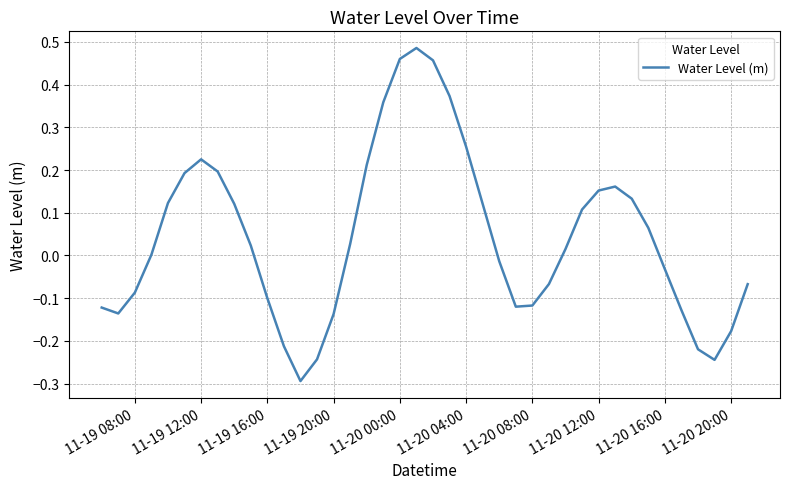

What is the difference between the maximum and minimum values?

0.8